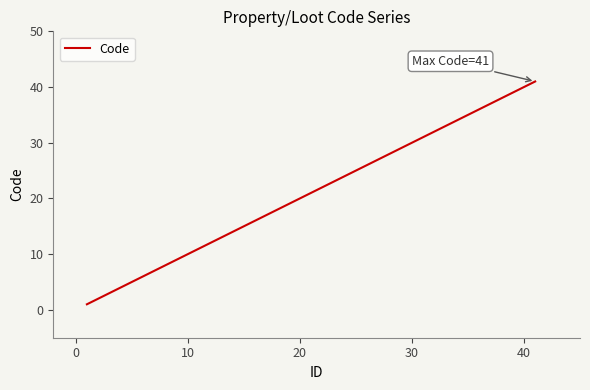

What is the difference between the maximum and minimum values?

40